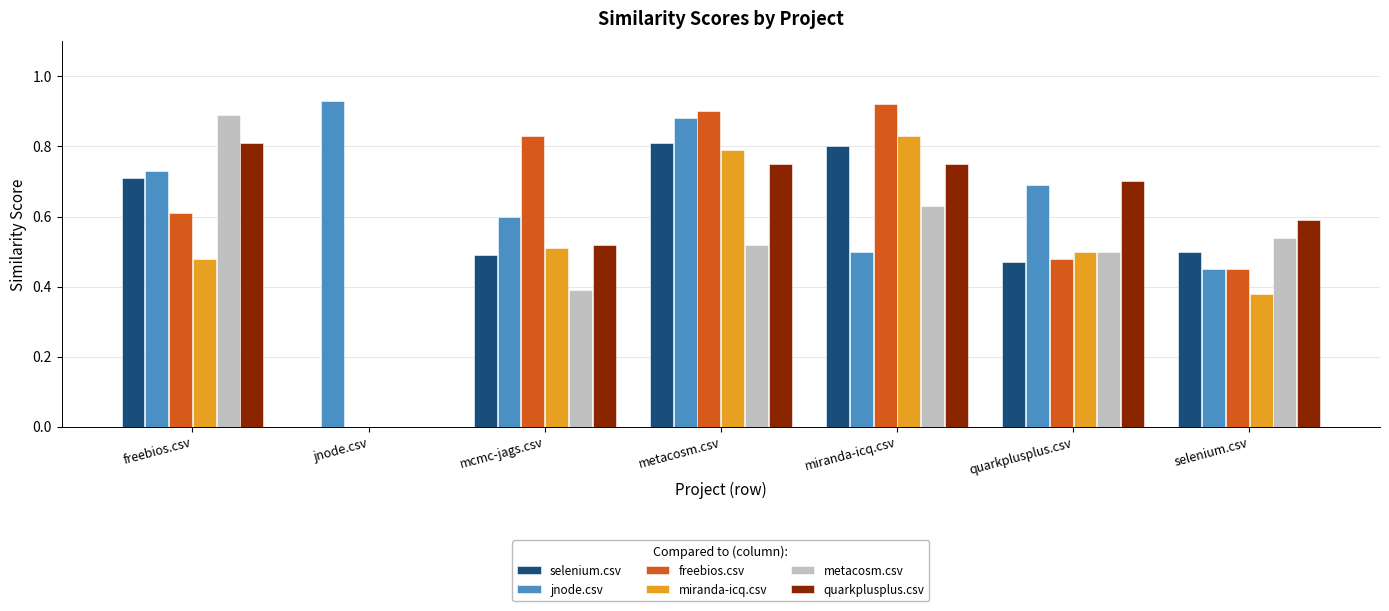

What is the sum of the miranda-icq.csv values at freebios.csv and mcmc-jags.csv?

1.0